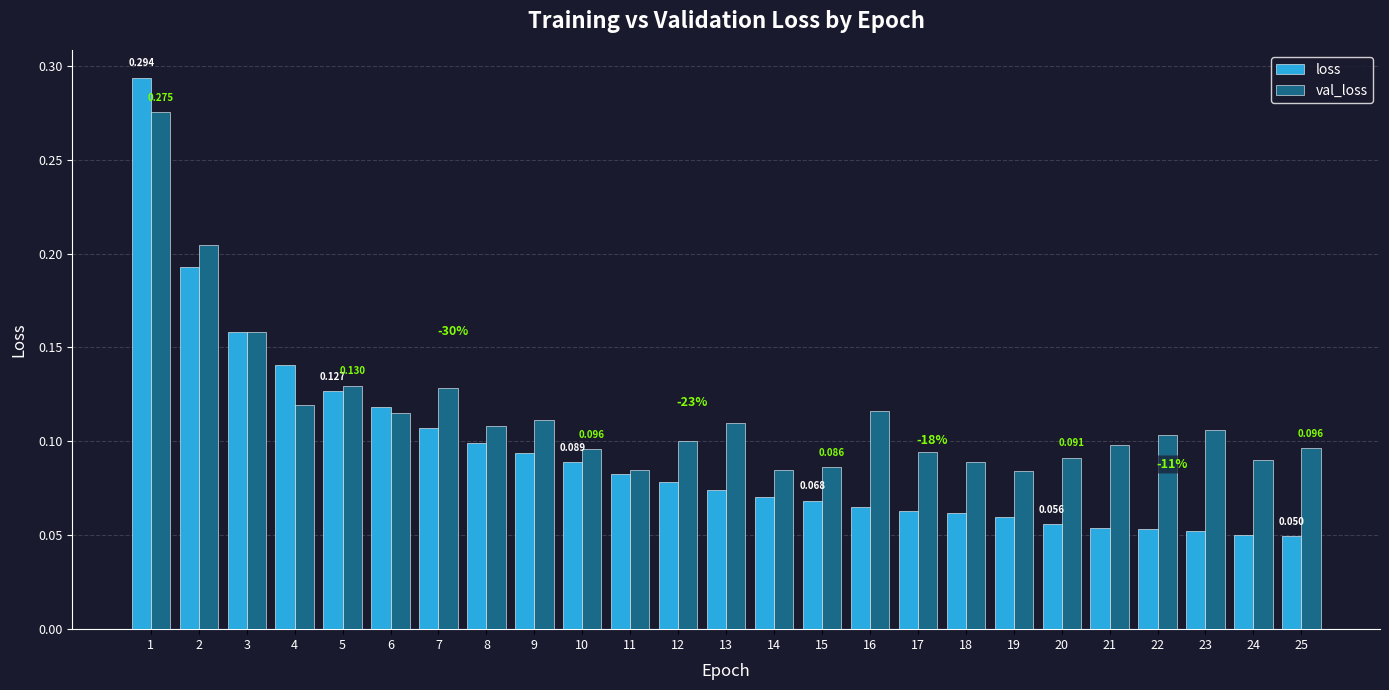

Rank the series by their average value, from lowest to highest.

loss, val_loss